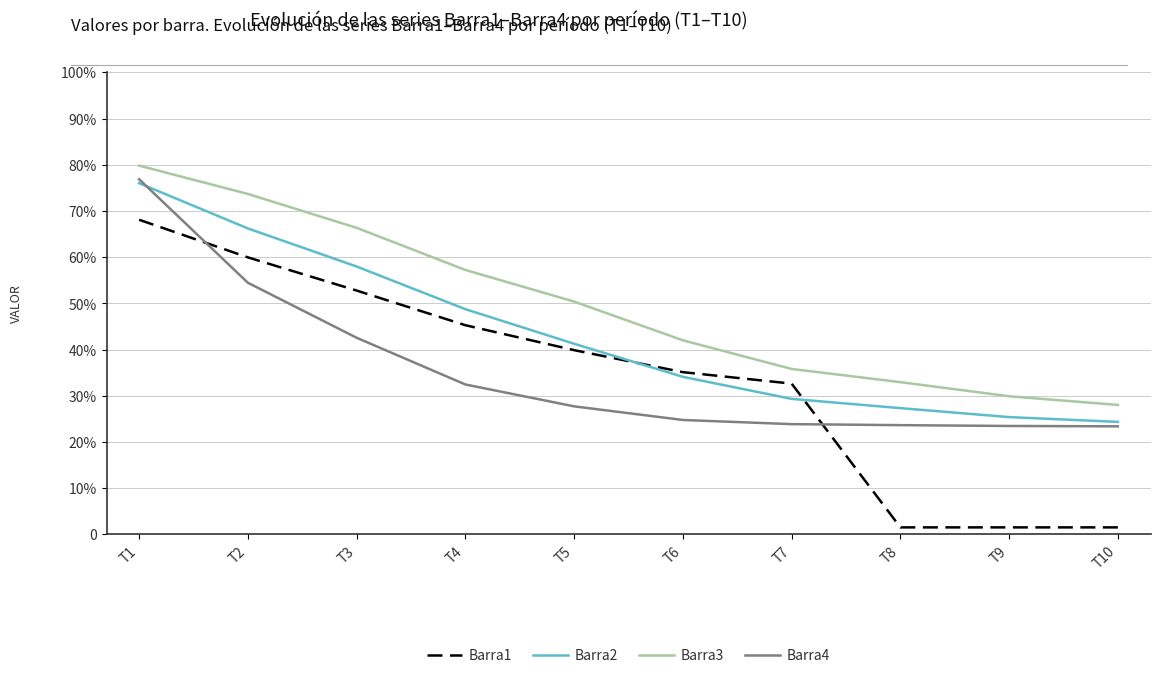

Rank the series by their maximum value, from lowest to highest.

Barra1, Barra2, Barra4, Barra3